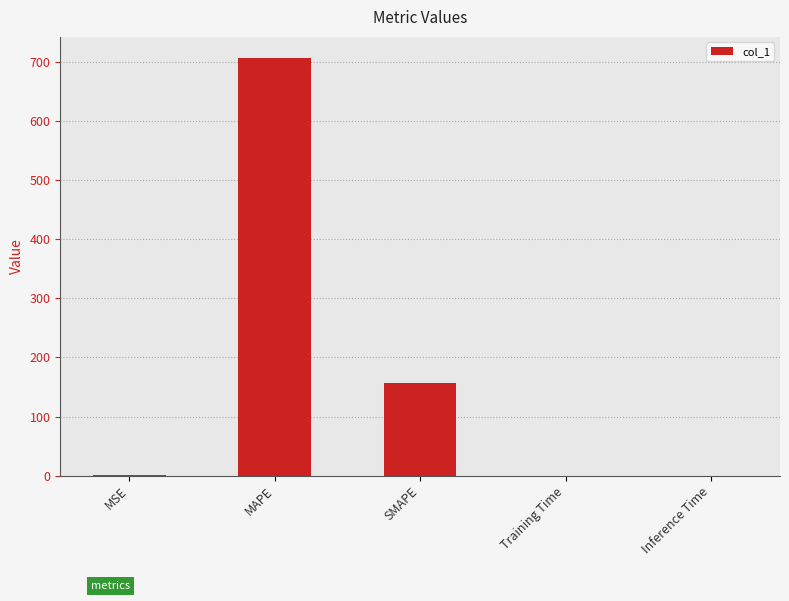

True or false: the data shows 240.1 at MAPE.

False